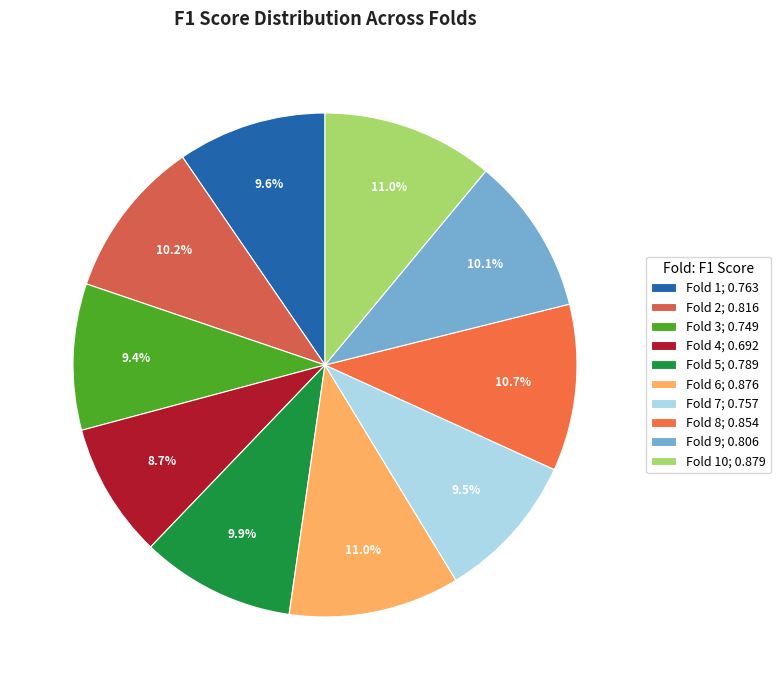

Count the number of slices in the pie.

10